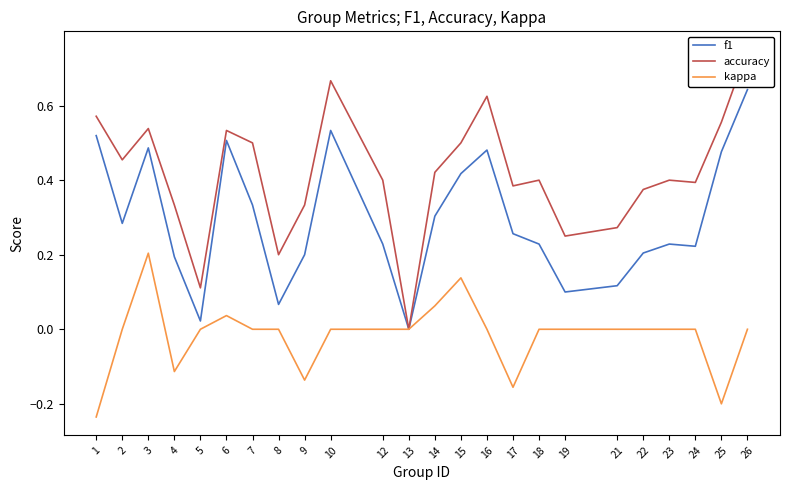

At which category is the sum across all series the highest?

26